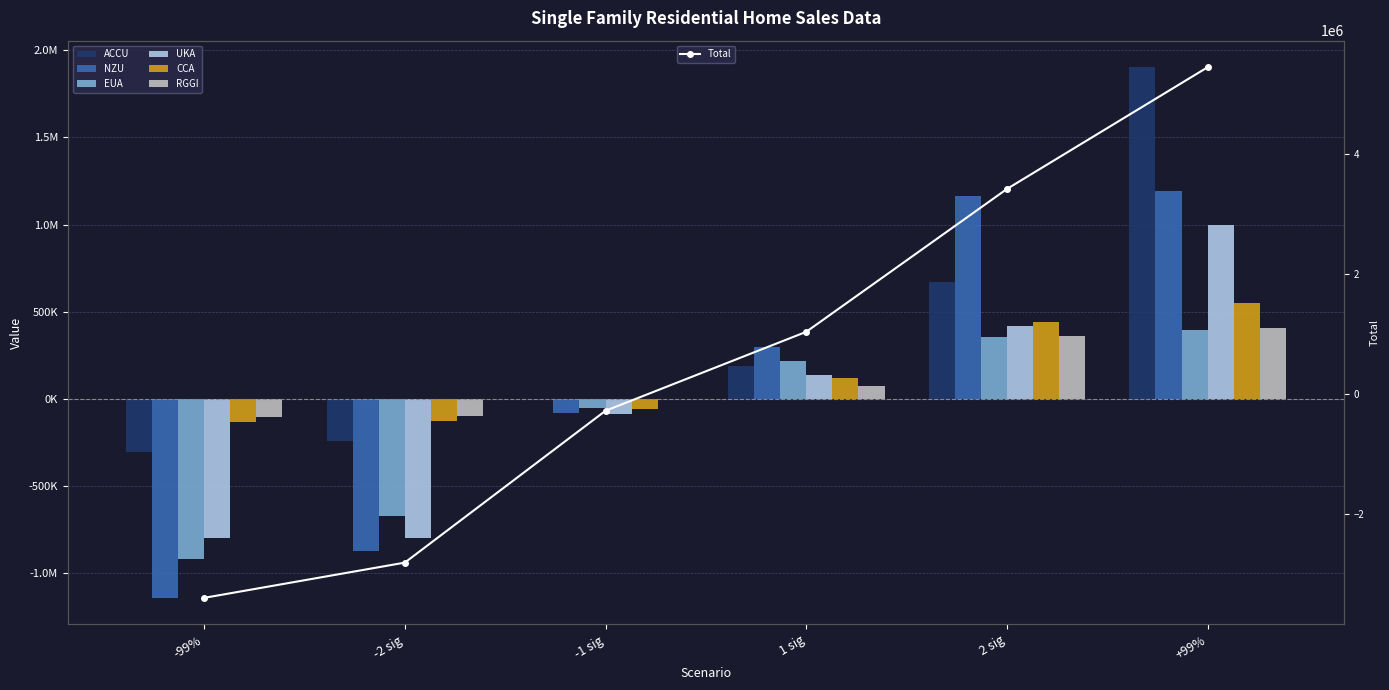

How many values in UKA are below zero?

3